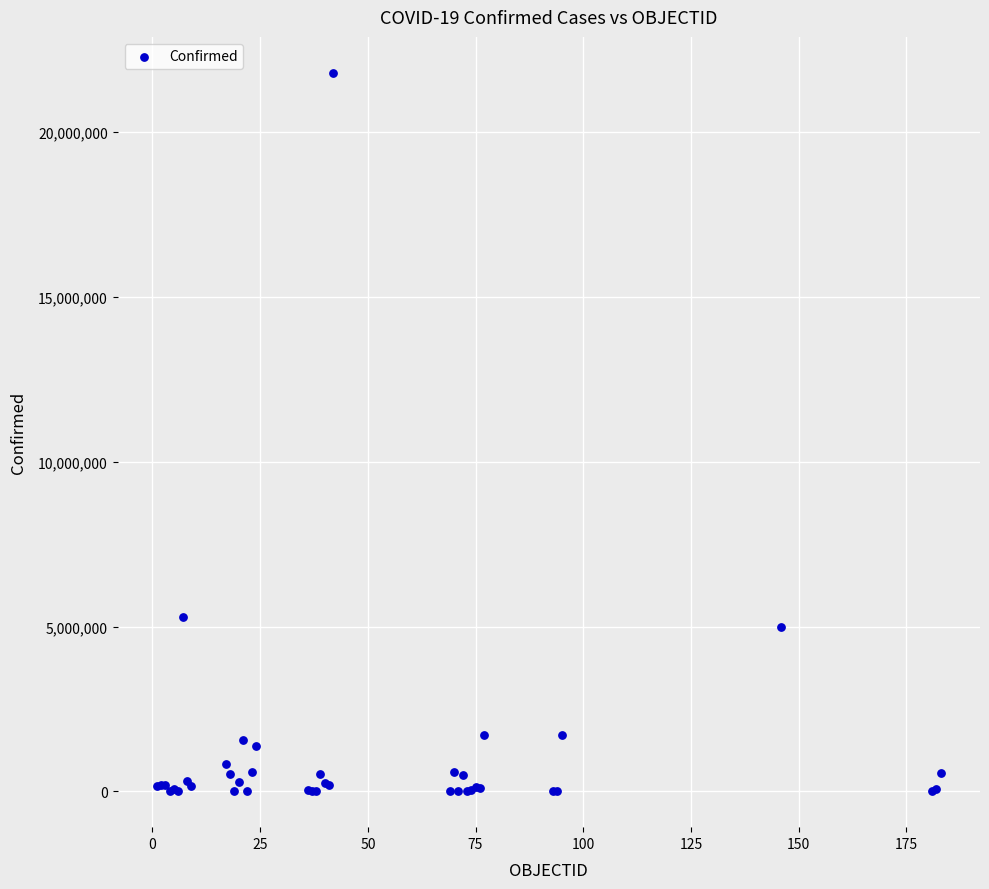

What Y value in the scatter plot is closest to 10903357?

5288259